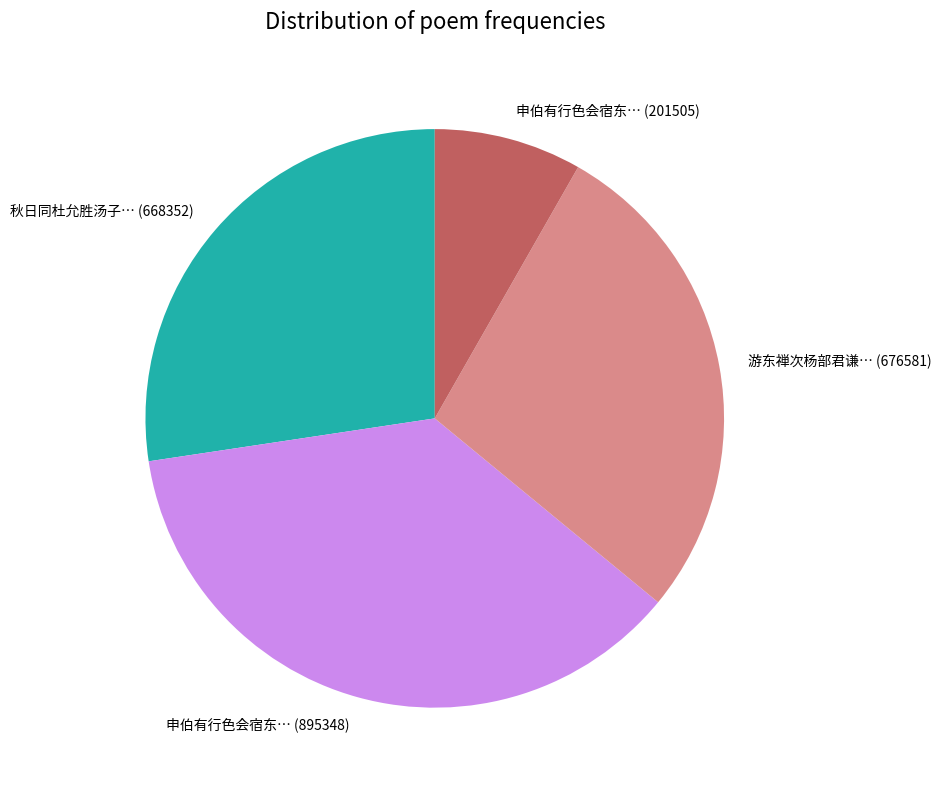

Does any single category account for the majority?

No